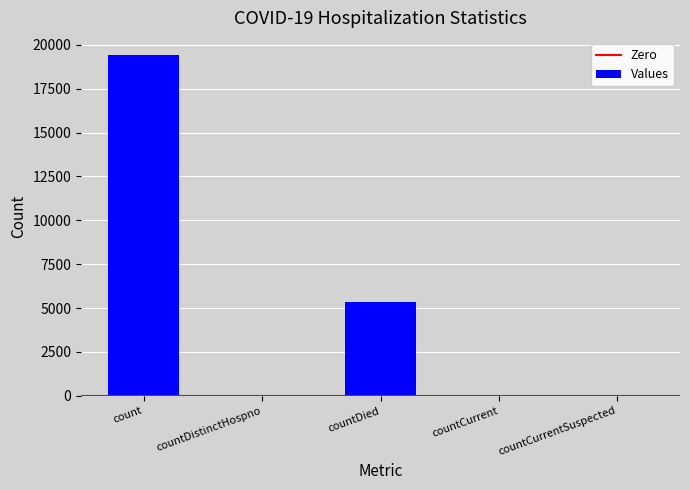

What is the sum of all values?

24884